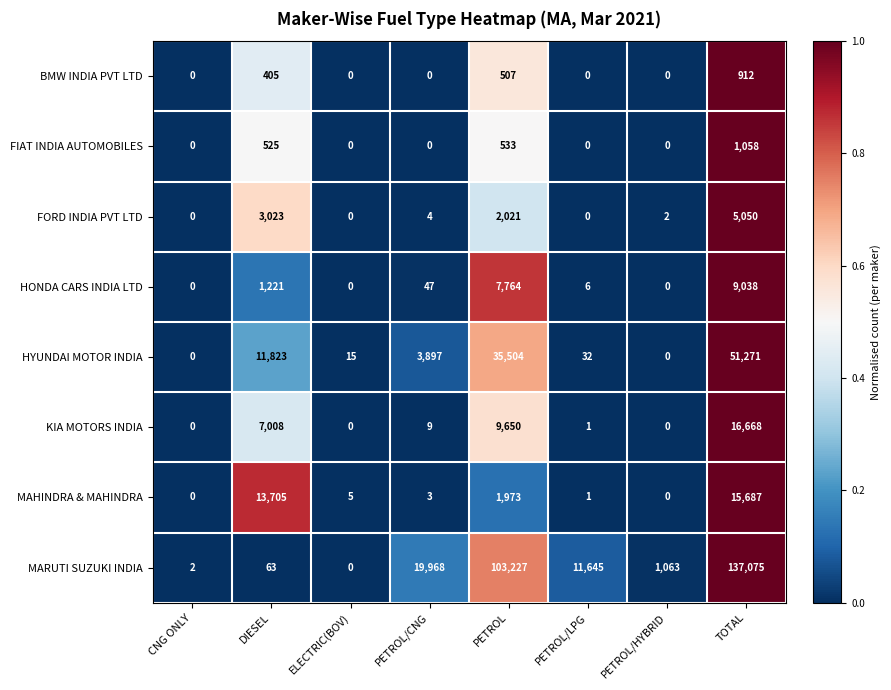

How many categories are shown in the chart?

8